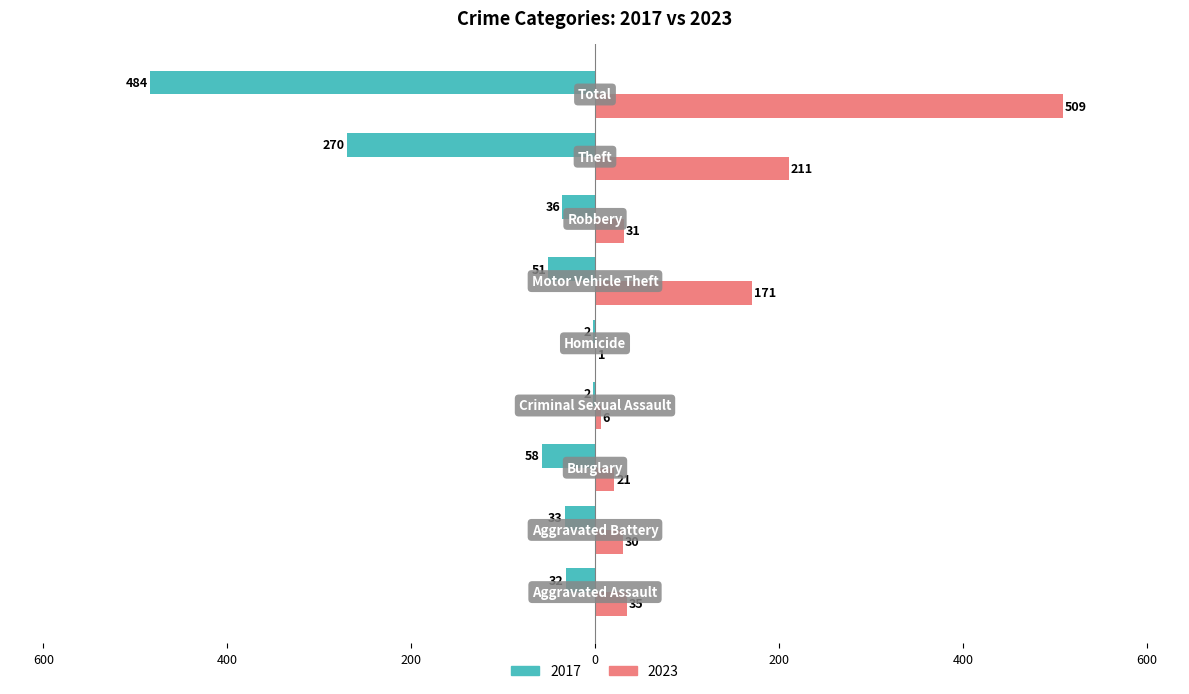

What are all the series names shown in the legend?

2017, 2023